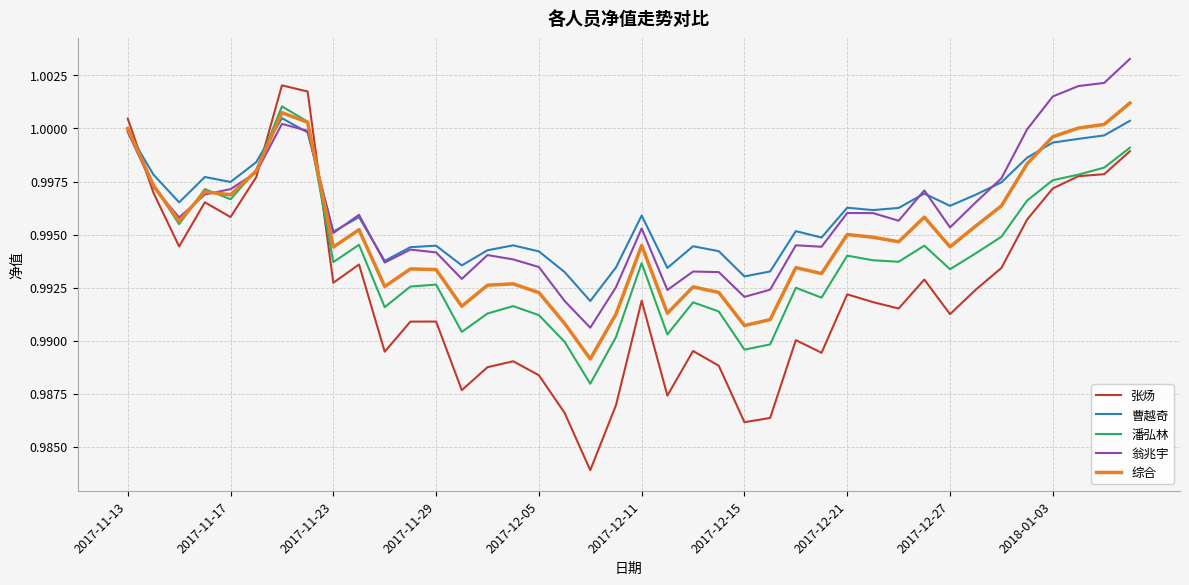

Which series has the largest range (max minus min)?

张炀